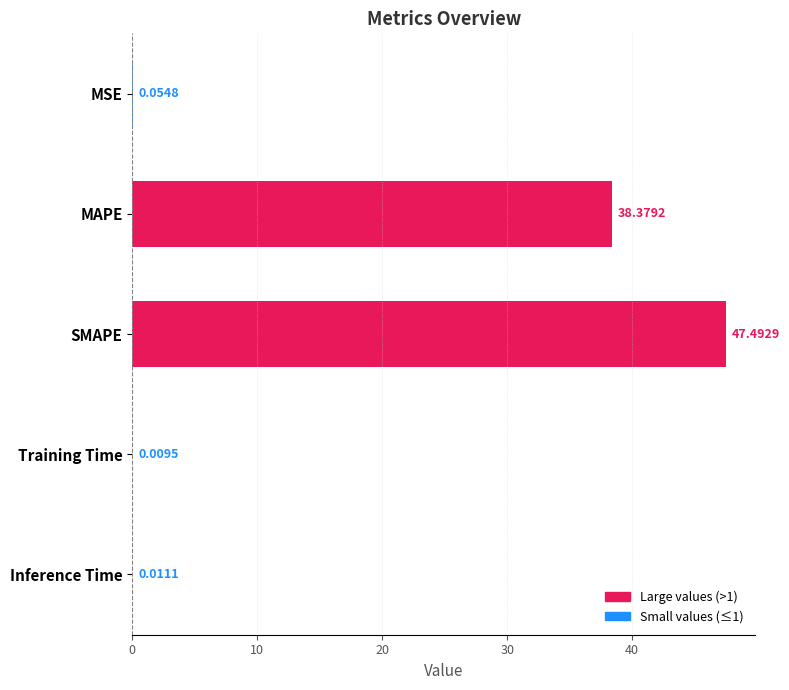

What is the sum of all values?

85.9